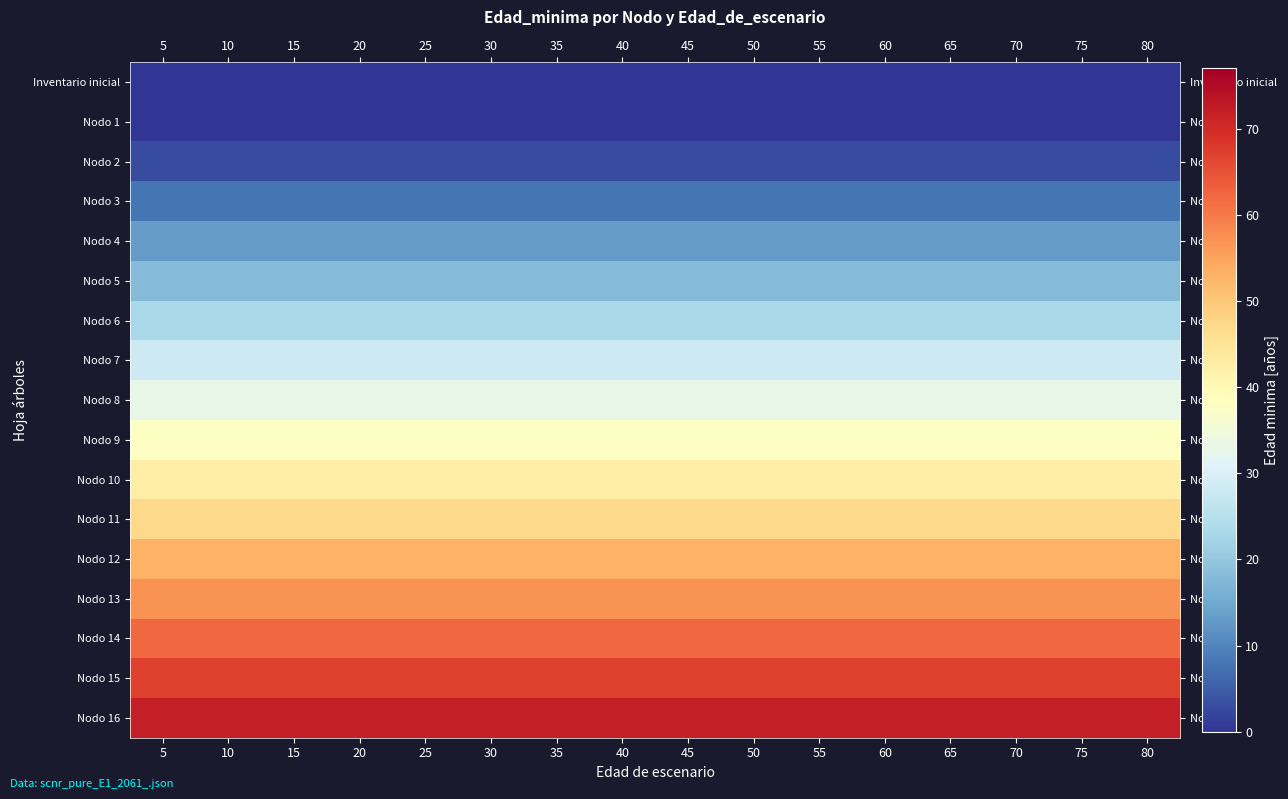

Which series has the largest total across all categories?

Nodo 16